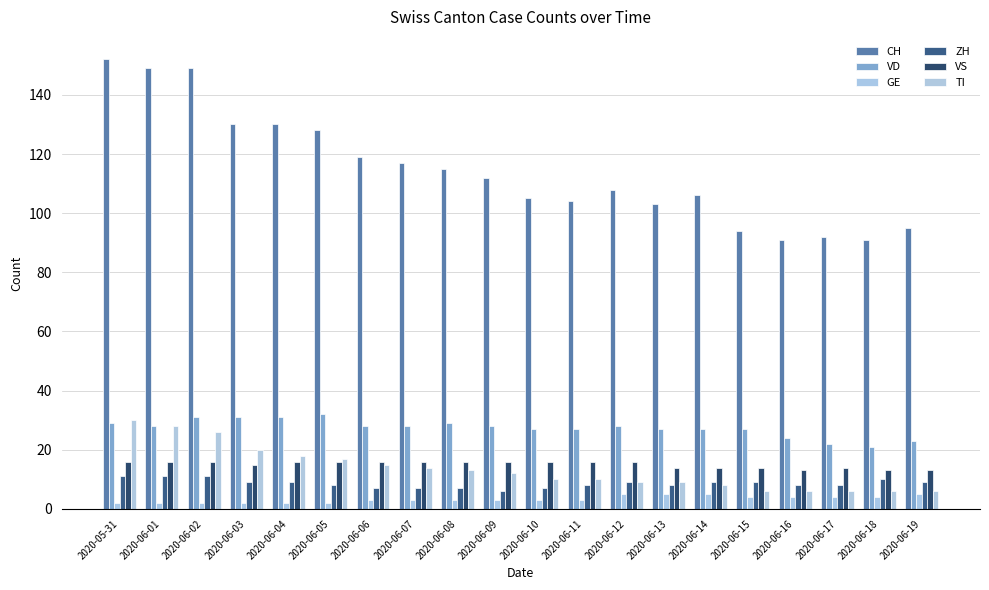

What are all the series names shown in the legend?

CH, VD, GE, ZH, VS, TI